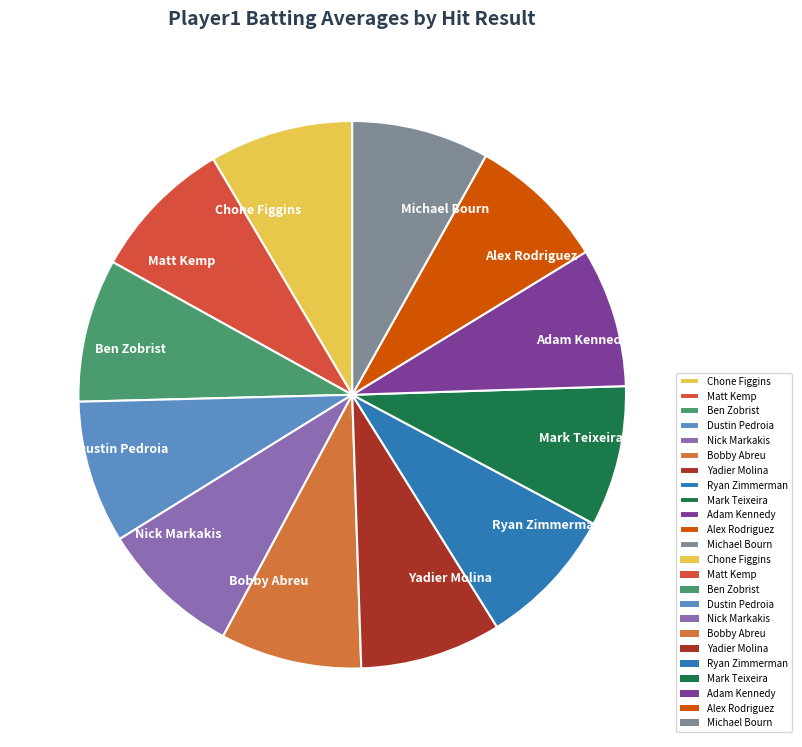

Is the sum of Yadier Molina and Ben Zobrist greater than half?

No